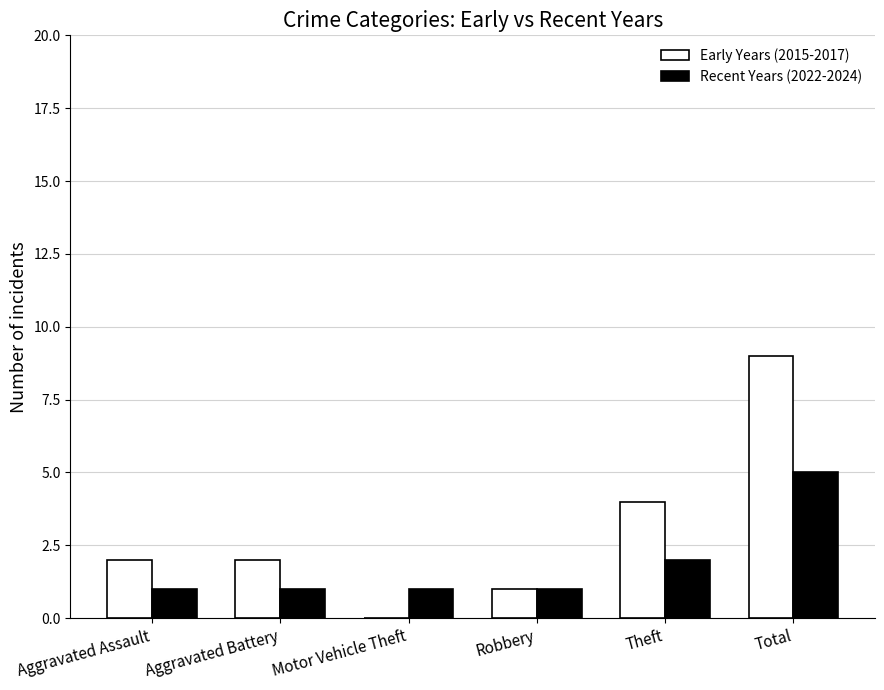

Which series has the largest total across all categories?

Early Years (2015-2017)